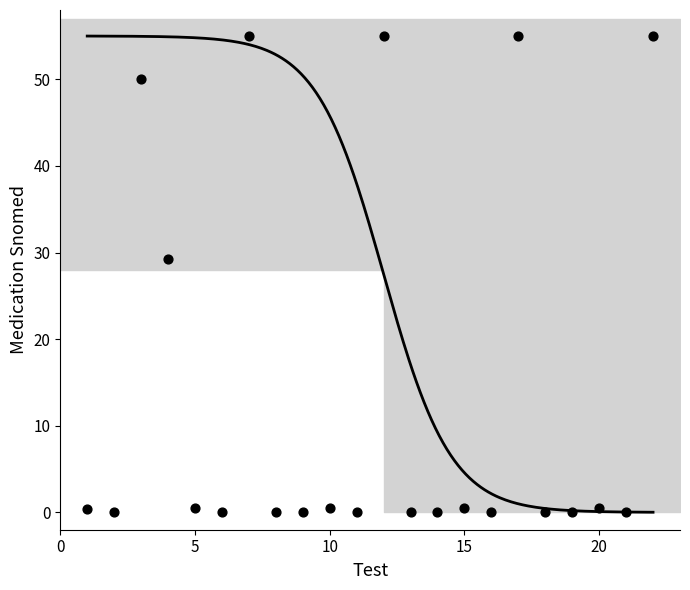

What Y value in the scatter plot is closest to 27?

29.3